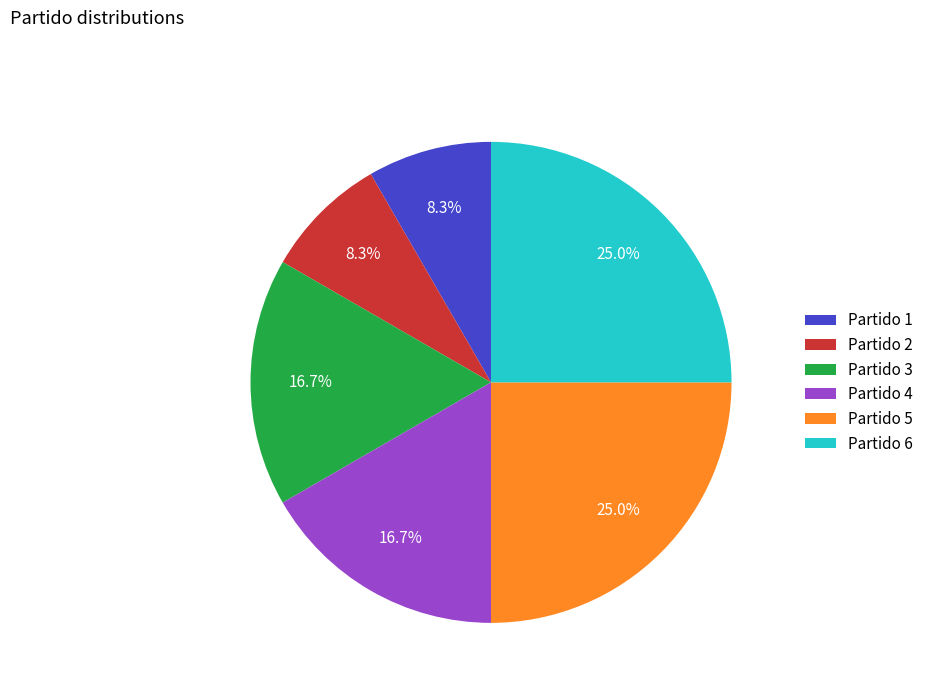

Does Partido 3 account for over 50% of the chart?

No